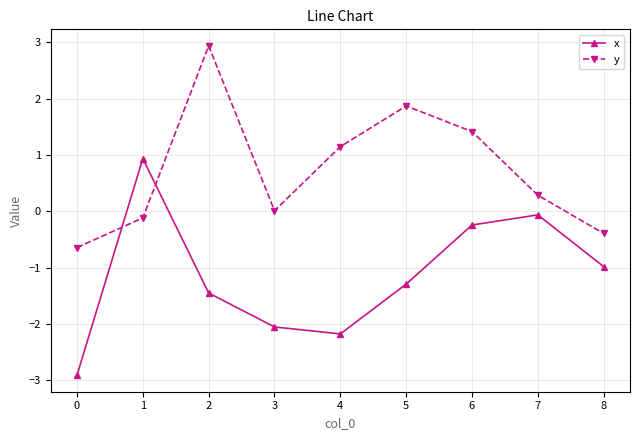

How many times do x and y cross each other?

2